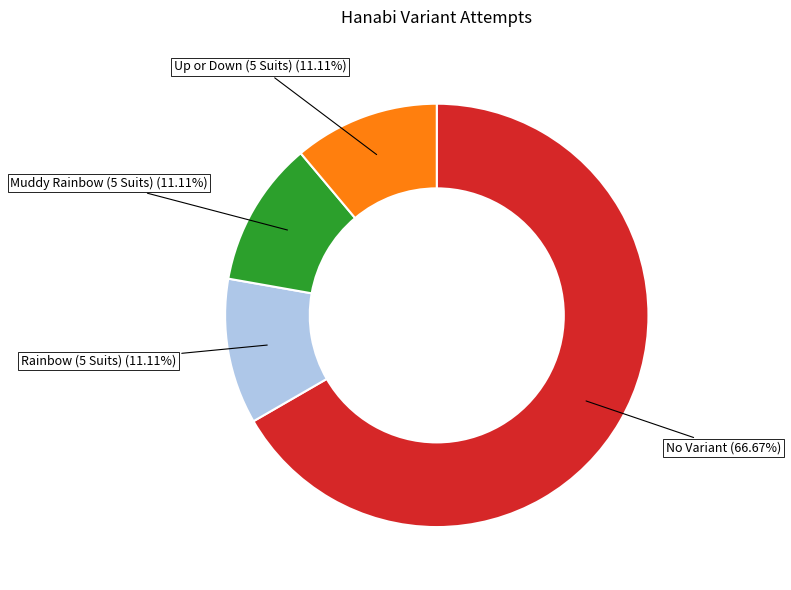

Is the sum of Up or Down (5 Suits) and Muddy Rainbow (5 Suits) greater than half?

No